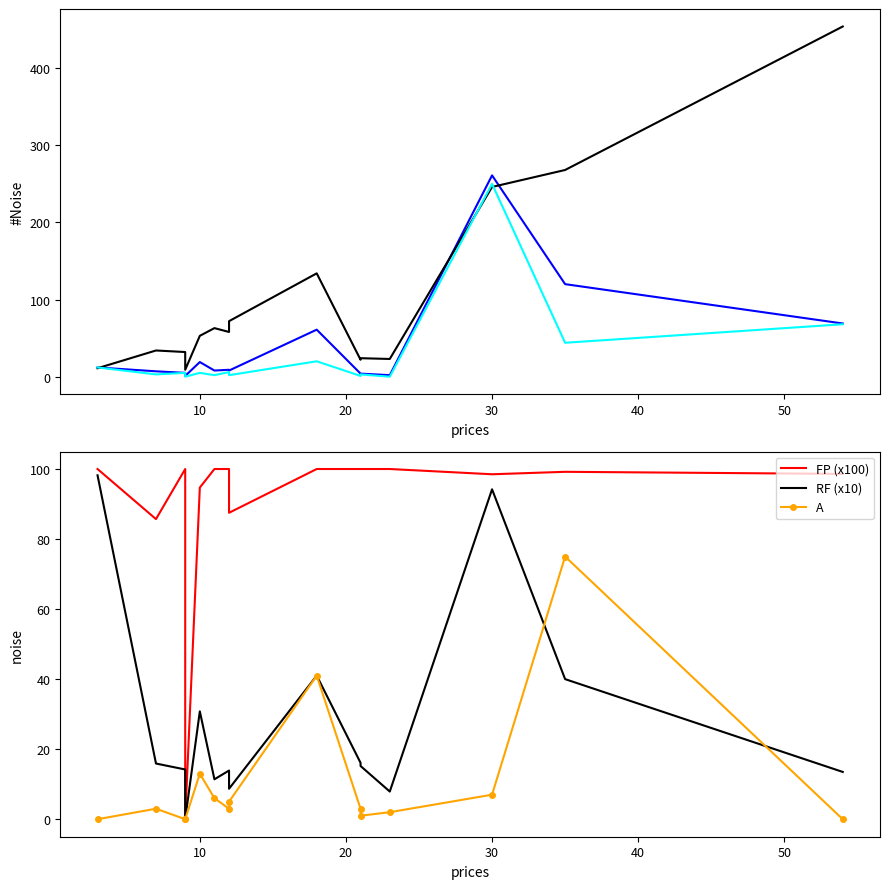

What is the sum of all PO values?

421.0